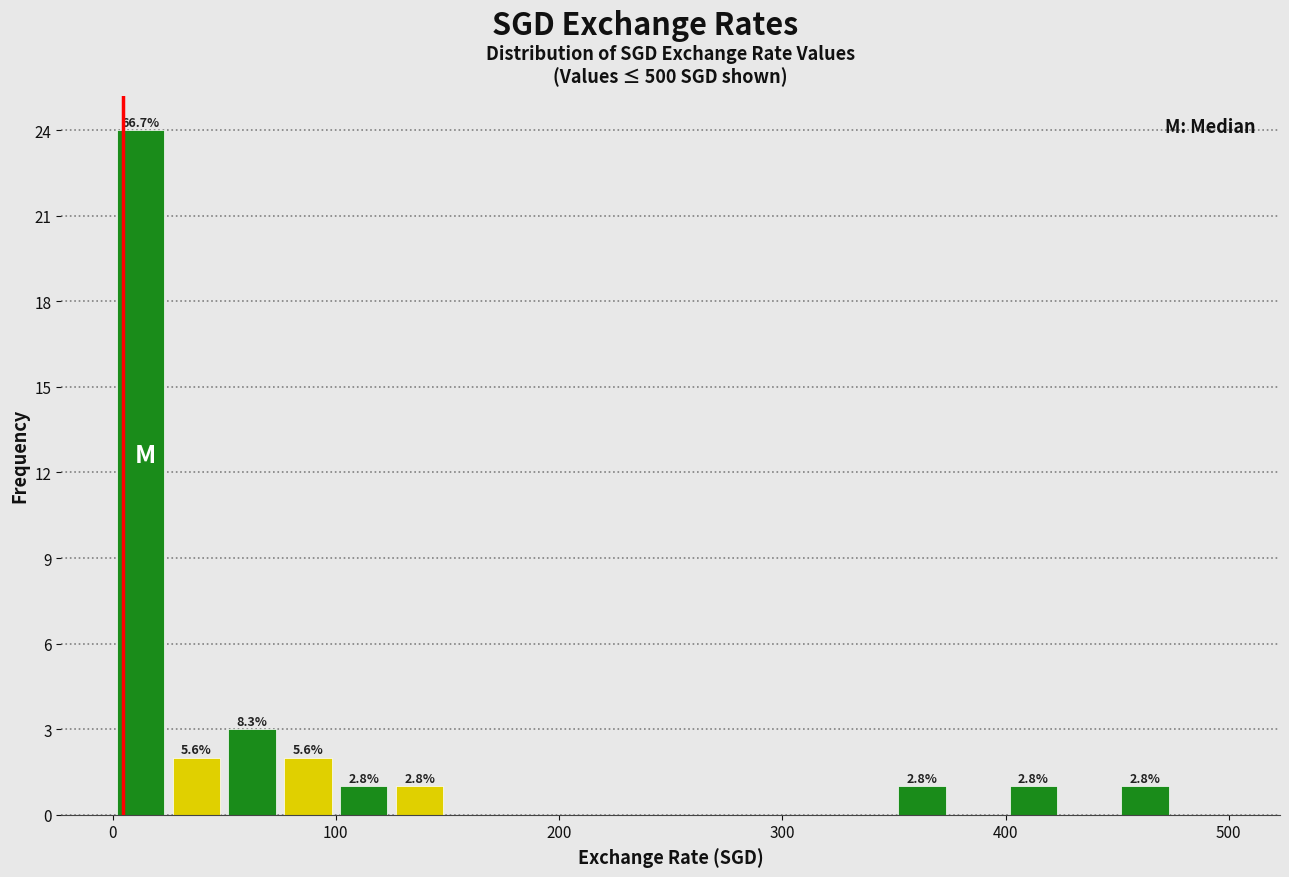

Read against the x-axis, roughly where is the centre of the tallest bar?

10